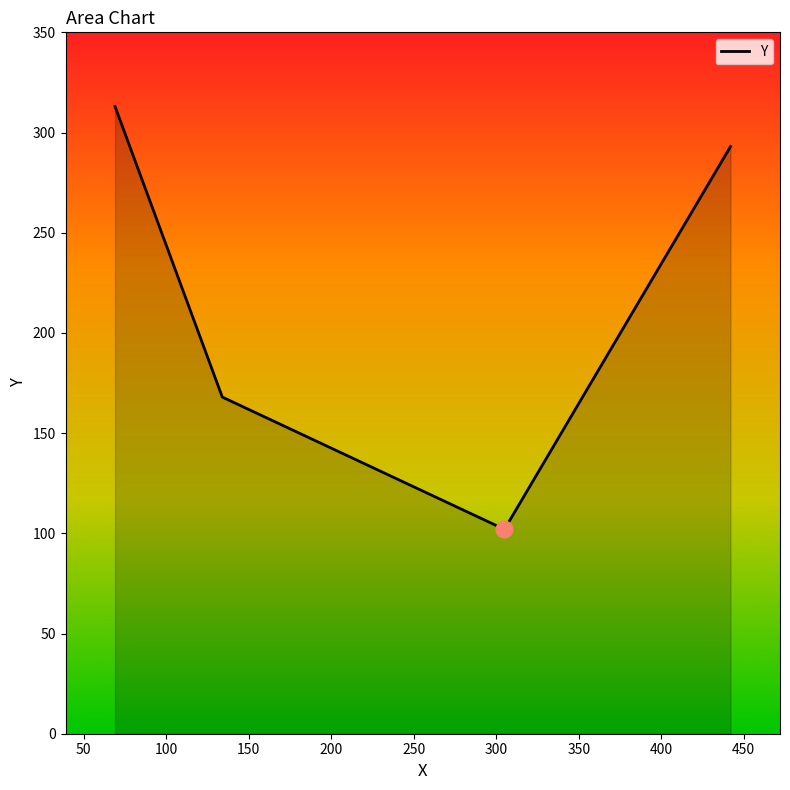

What is the greatest value displayed?

313